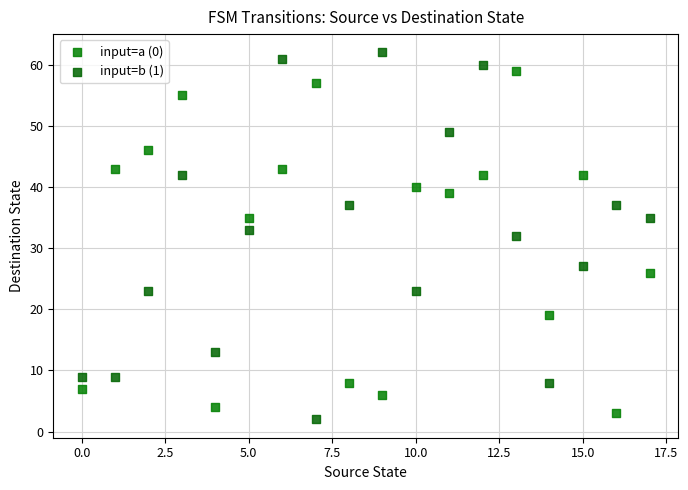

Across all data points, what is the range of Y values (max minus min)?

60